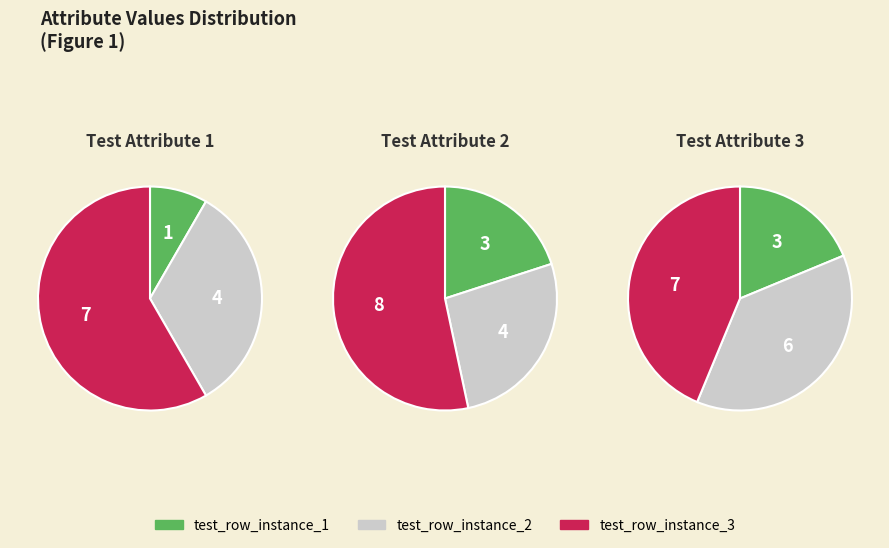

To the nearest percent, what percentage of the pie is test_row_instance_1?

20%